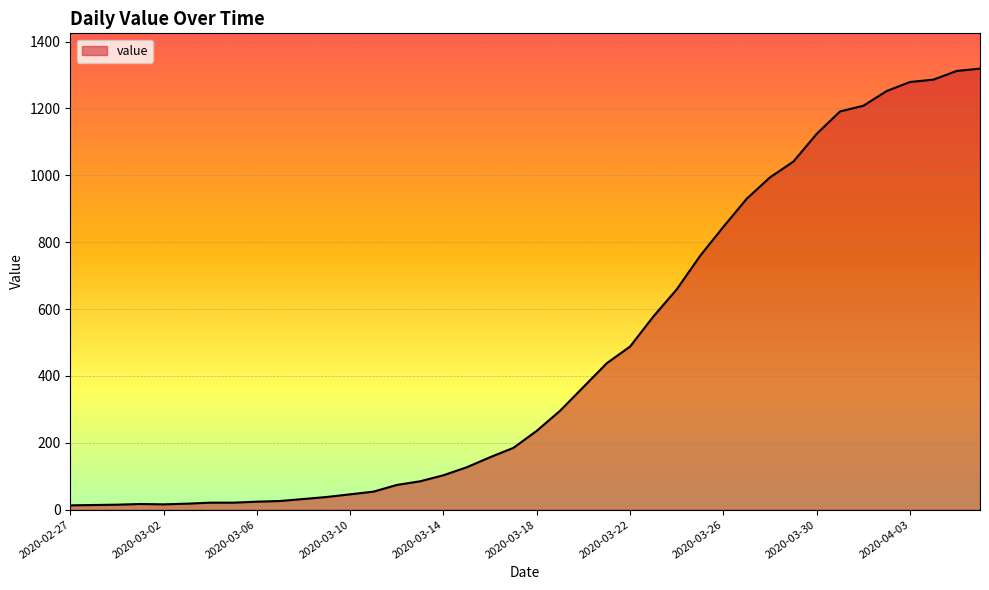

What is the maximum value shown in the chart?

1319